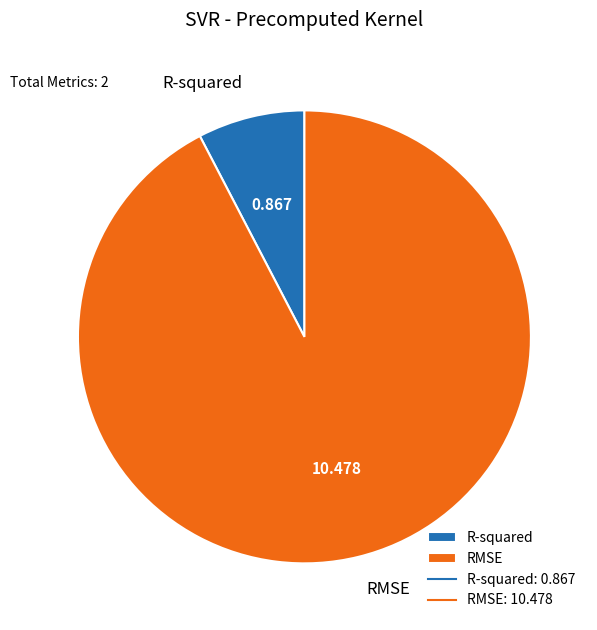

Which category accounts for the majority?

RMSE